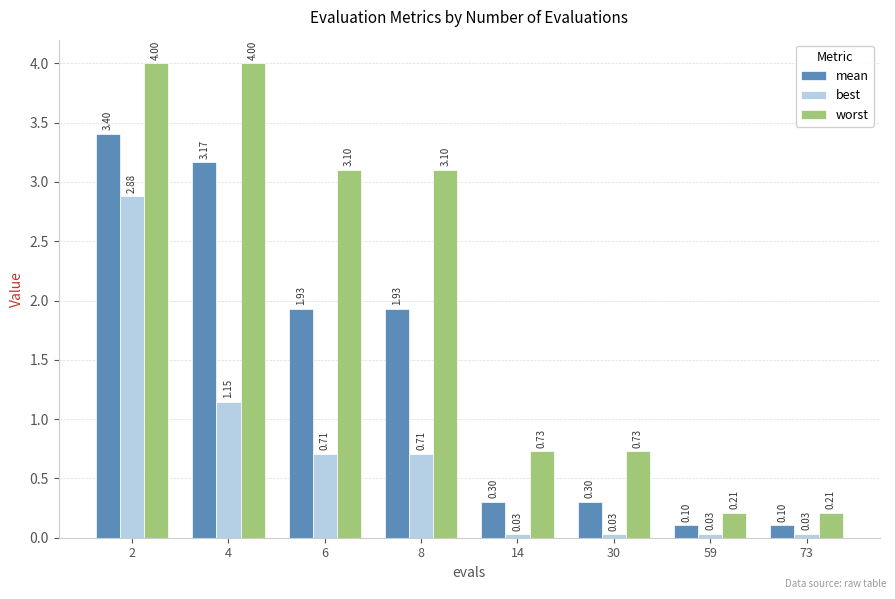

At 4, list the series in order from largest to smallest.

worst, mean, best